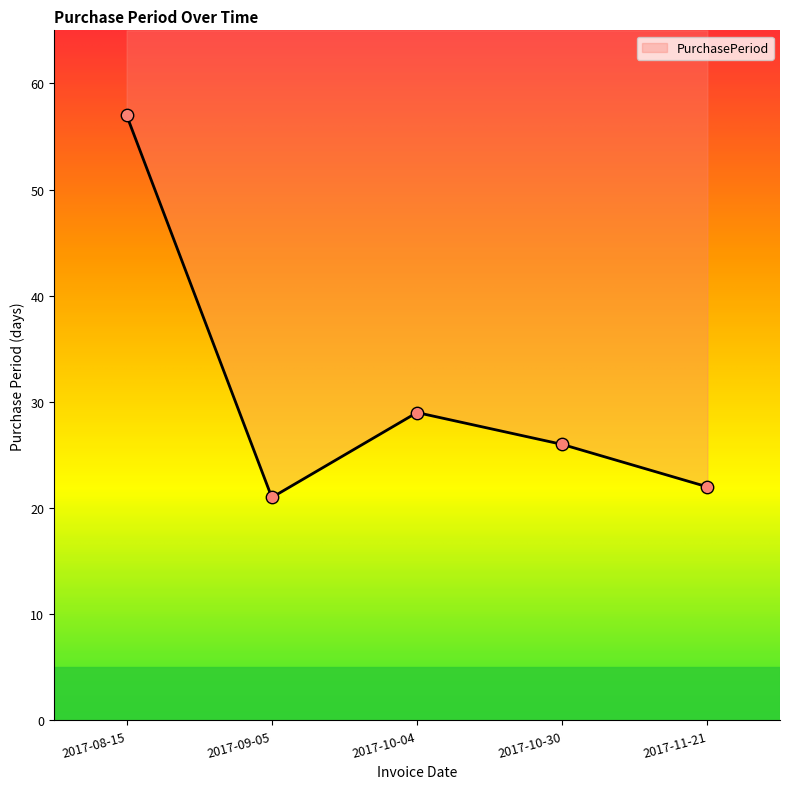

What is the change in value from 2017-09-05 to 2017-10-30?

+5